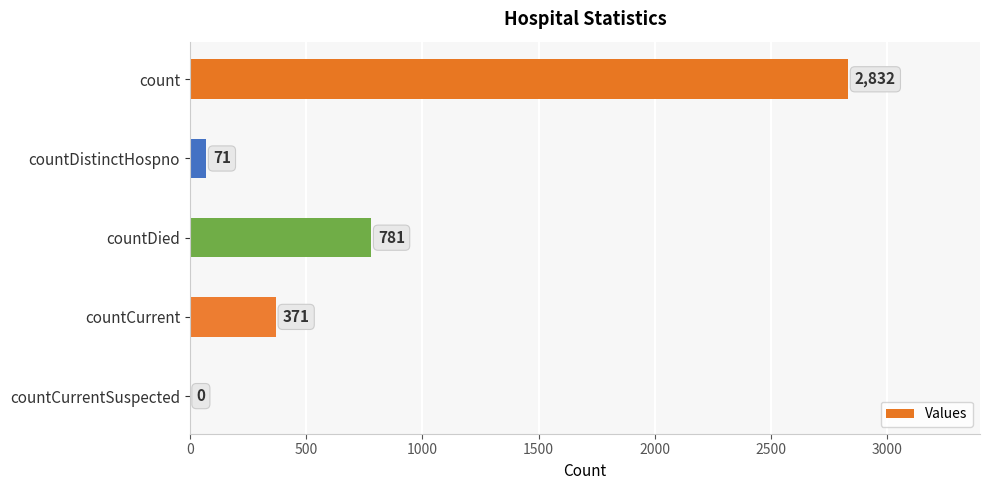

Reading top to bottom, what are all the values shown in this chart?

count=2832	countDistinctHospno=71	countDied=781	countCurrent=371	countCurrentSuspected=0